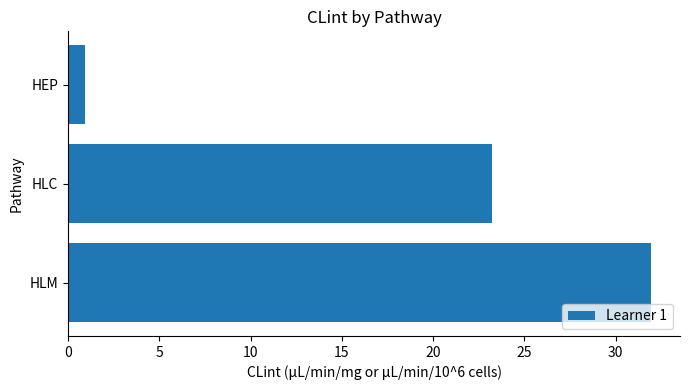

What is the maximum value shown in the chart?

31.9